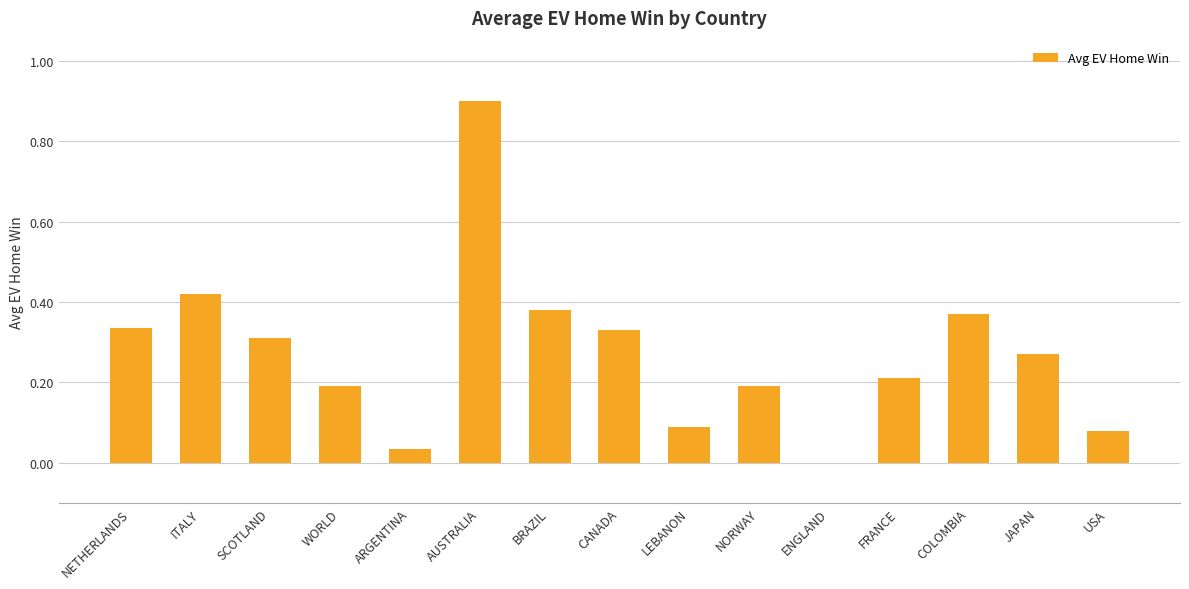

Are the bars horizontal?

No